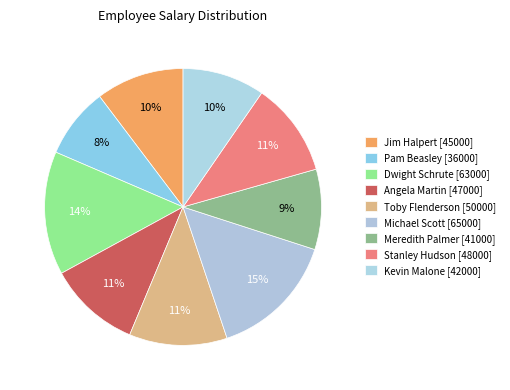

What is the change in value from Meredith Palmer to Stanley Hudson?

+7000